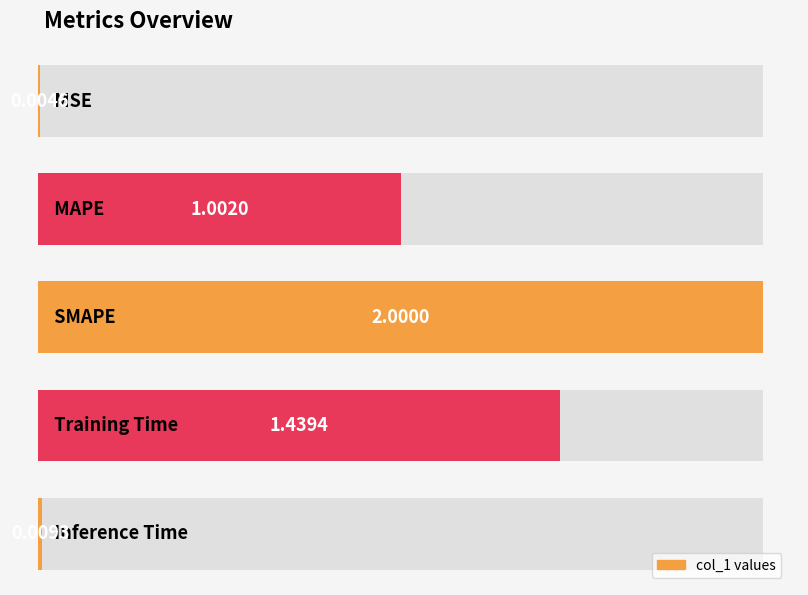

True or false: the data shows 0.0 at MSE.

False